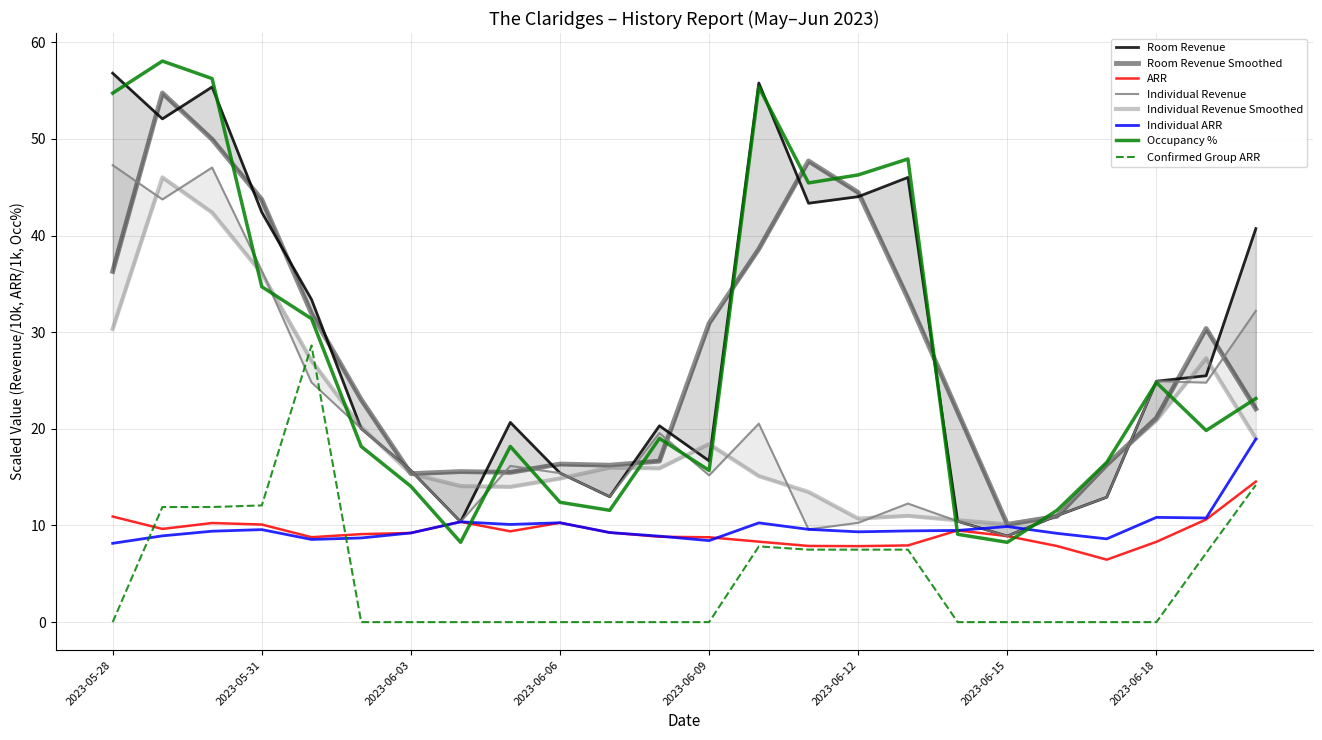

At which category does Individual ARR reach its first local peak?

2023-05-31